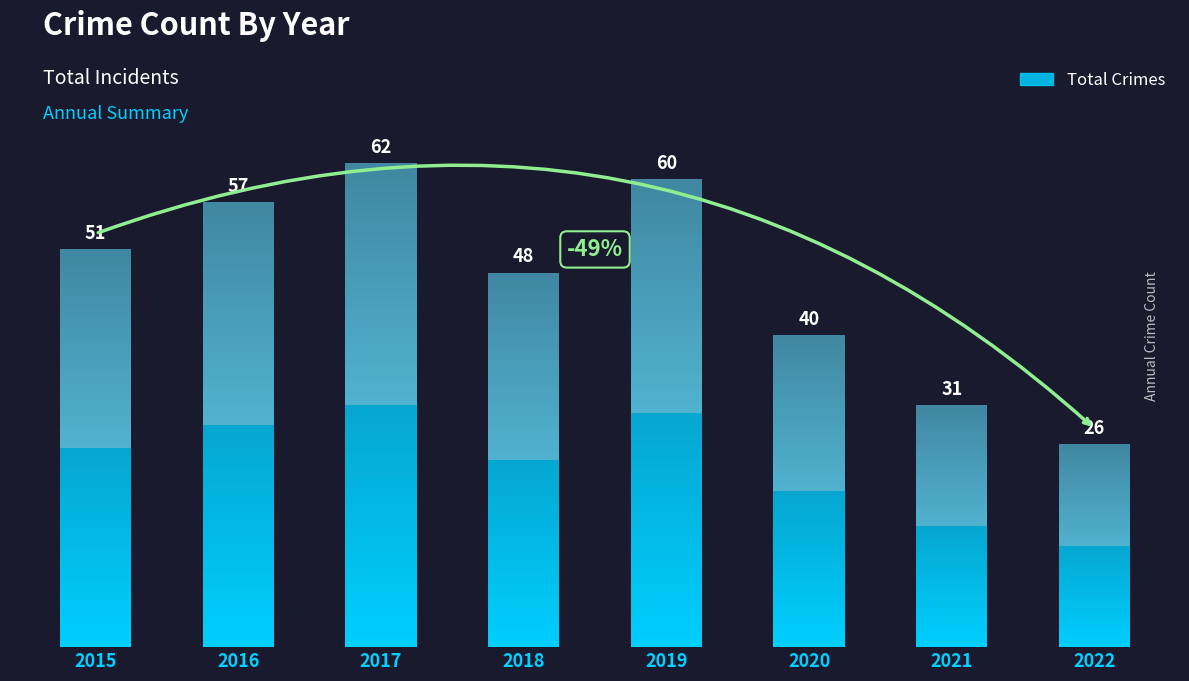

List the labels in order of value, largest first.

2017, 2019, 2016, 2015, 2018, 2020, 2021, 2022